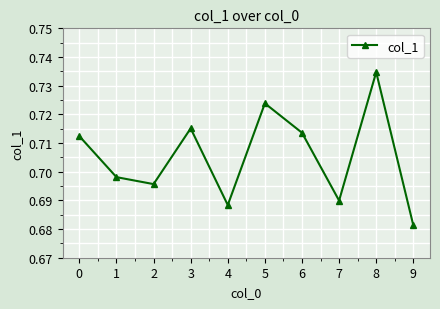

Which has a higher value, 3 or 4?

3